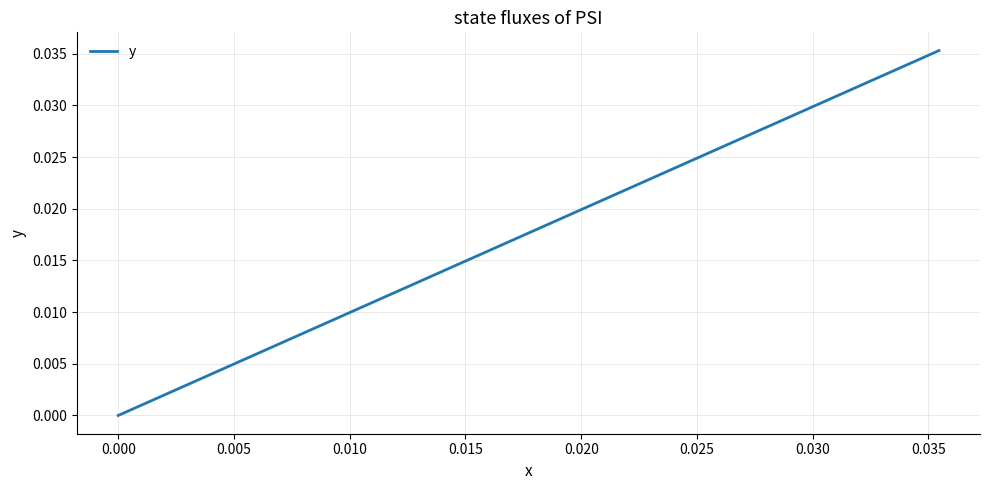

How many lines are shown in the chart?

1